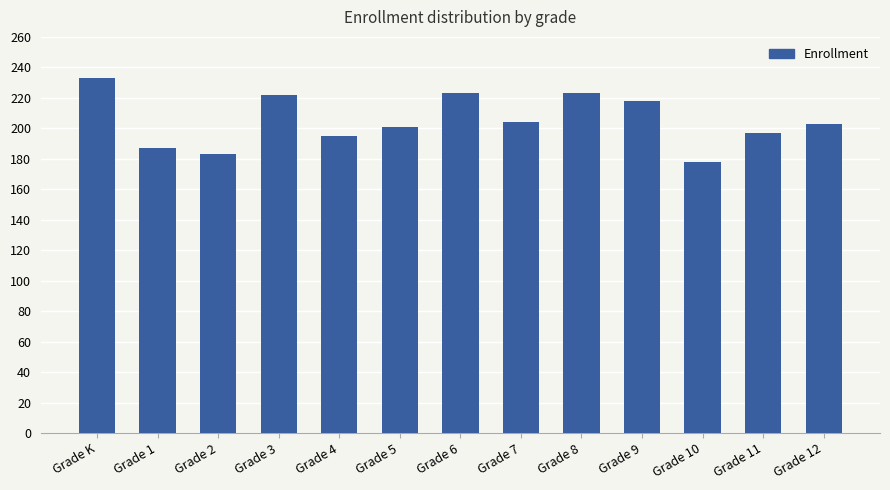

What is the label of the 8th bar from the left?

Grade 7